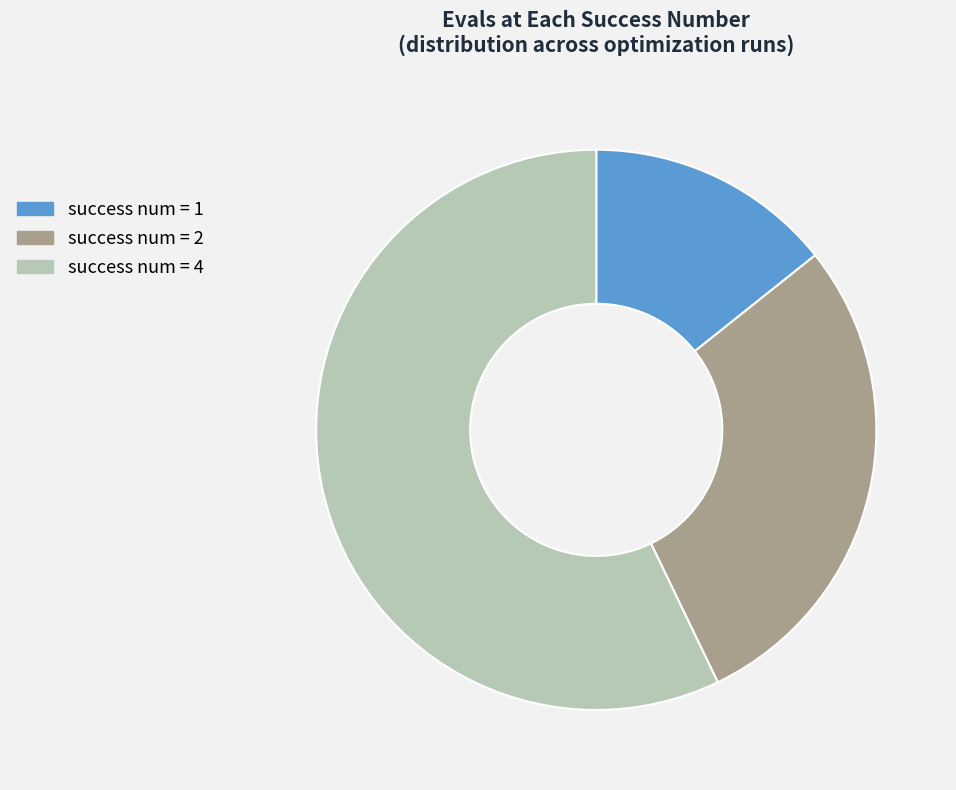

Which category has the smallest portion of the pie?

success num = 1